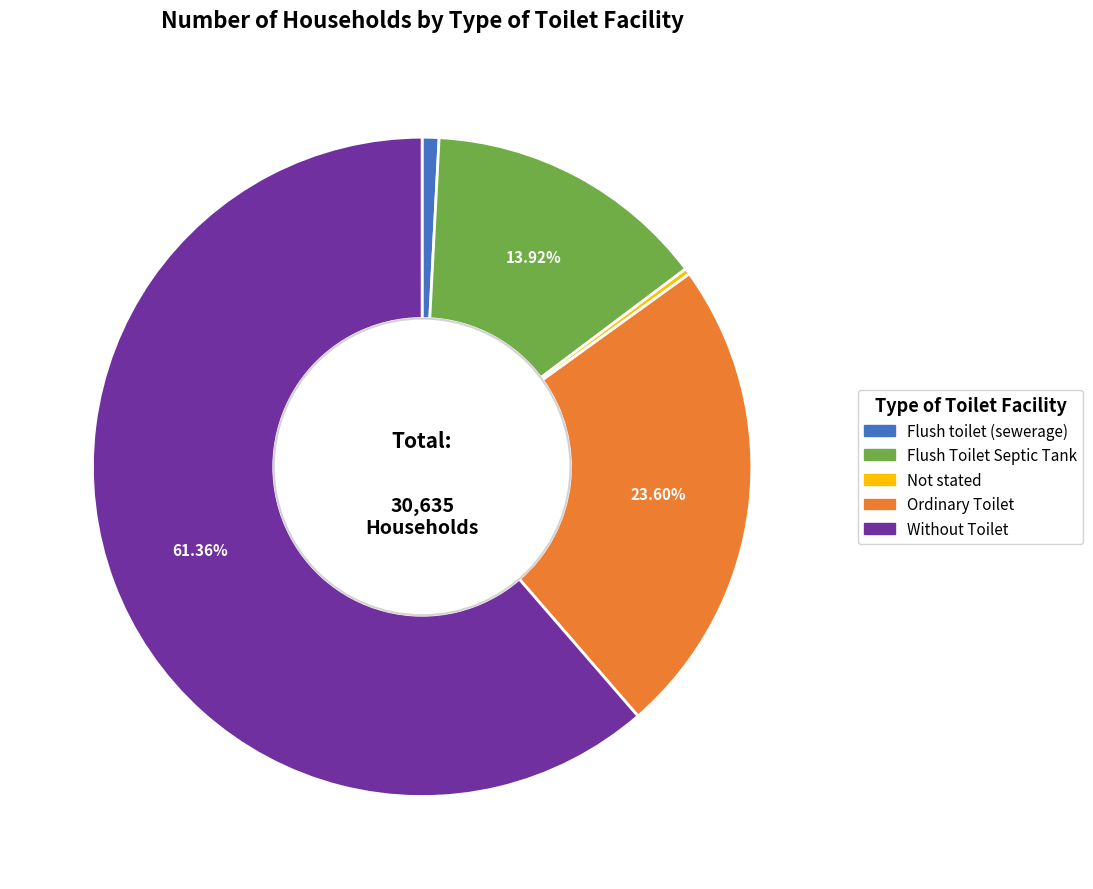

Which slice is the smallest?

Not stated